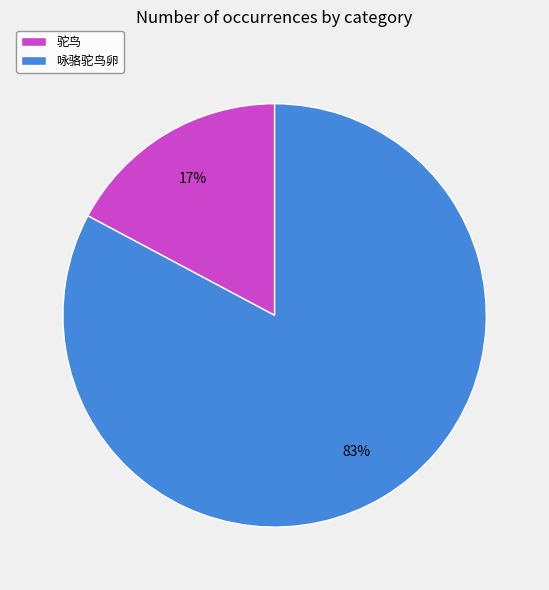

Rank the categories by value from highest to lowest.

咏骆驼鸟卵, 驼鸟